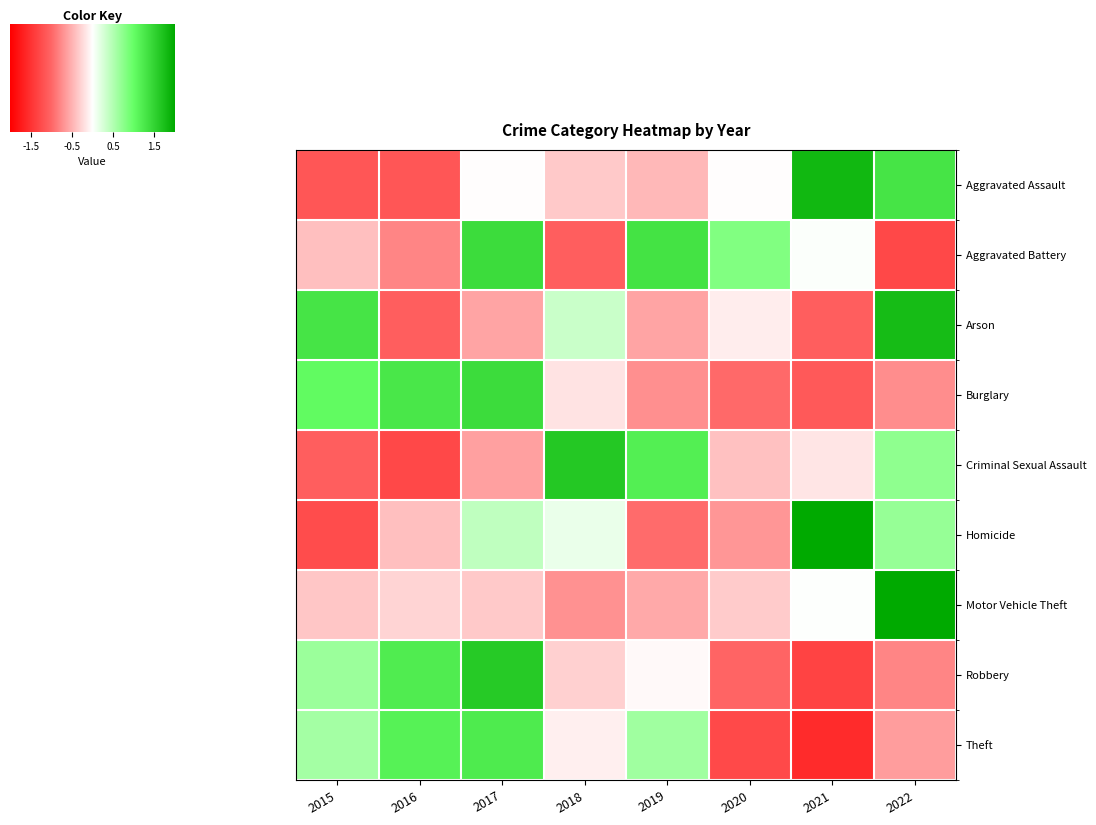

How many data points does each series have?

8